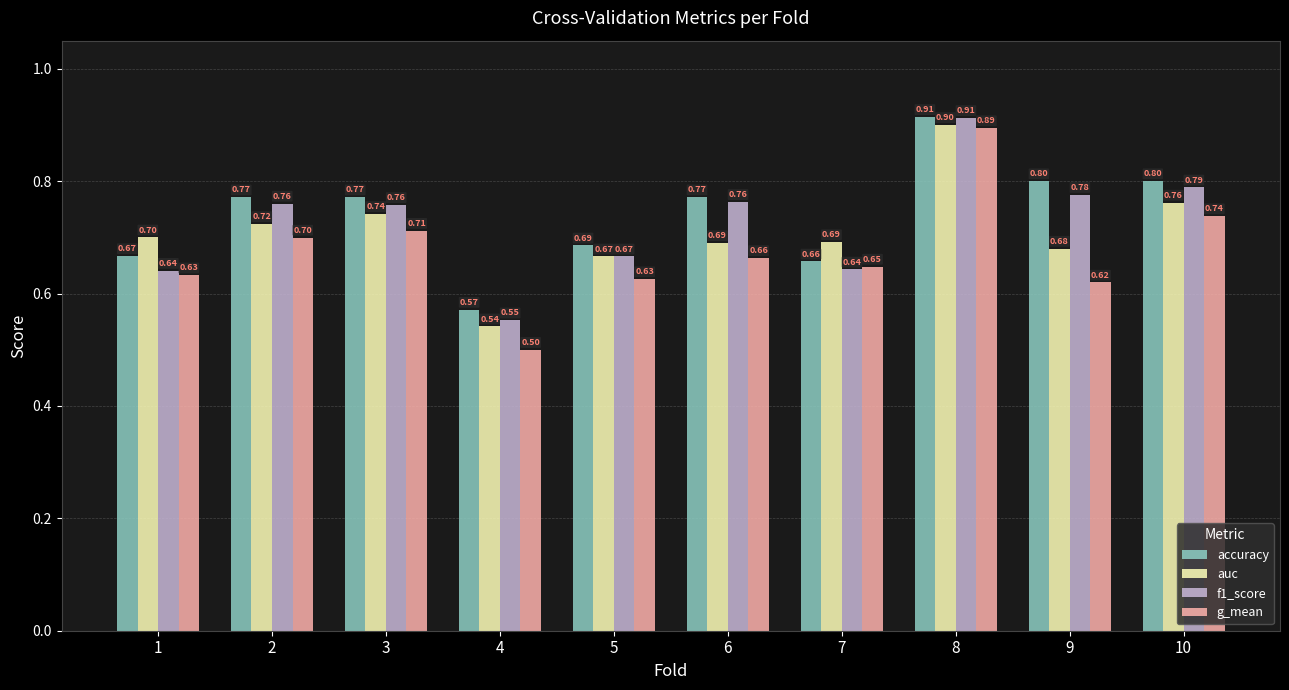

At which label is f1_score closest to 0?

4